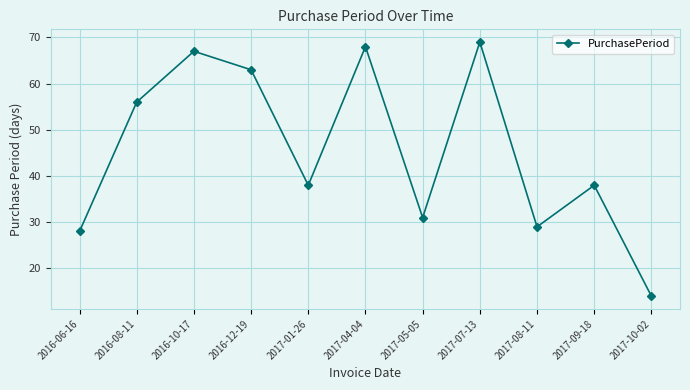

What is the label of the 11th point from the left?

2017-10-02